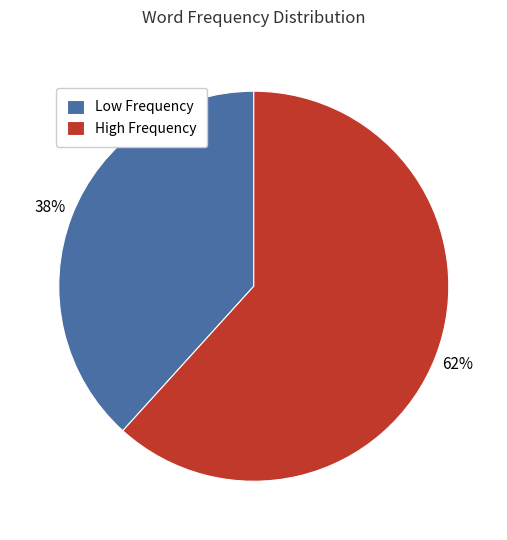

Do Low Frequency and High Frequency together represent more than half of the pie?

Yes